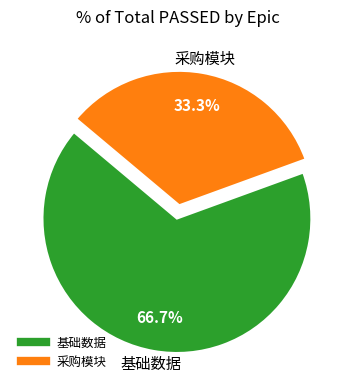

True or false: 基础数据 accounts for 67% of the total.

True